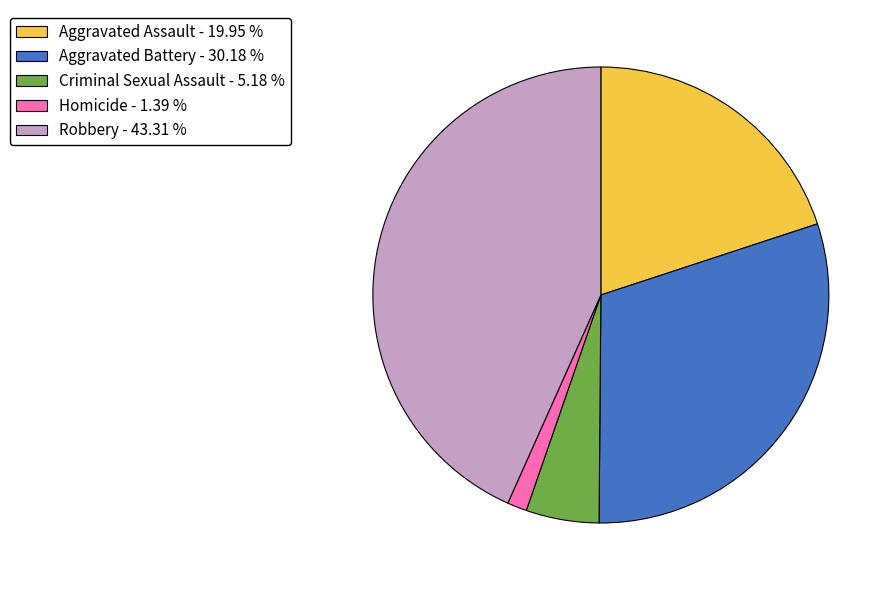

The Robbery slice represents 58% of the pie. True or false?

False